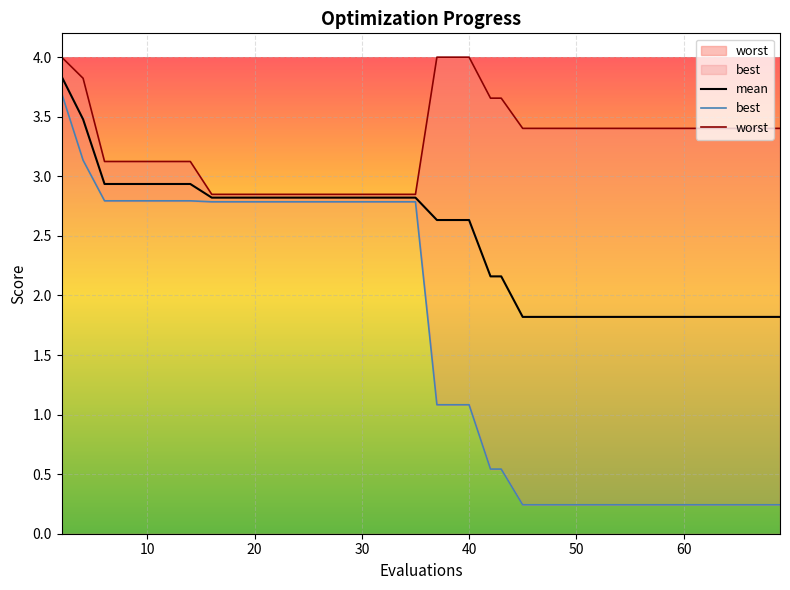

What is the minimum value shown in the chart?

0.2